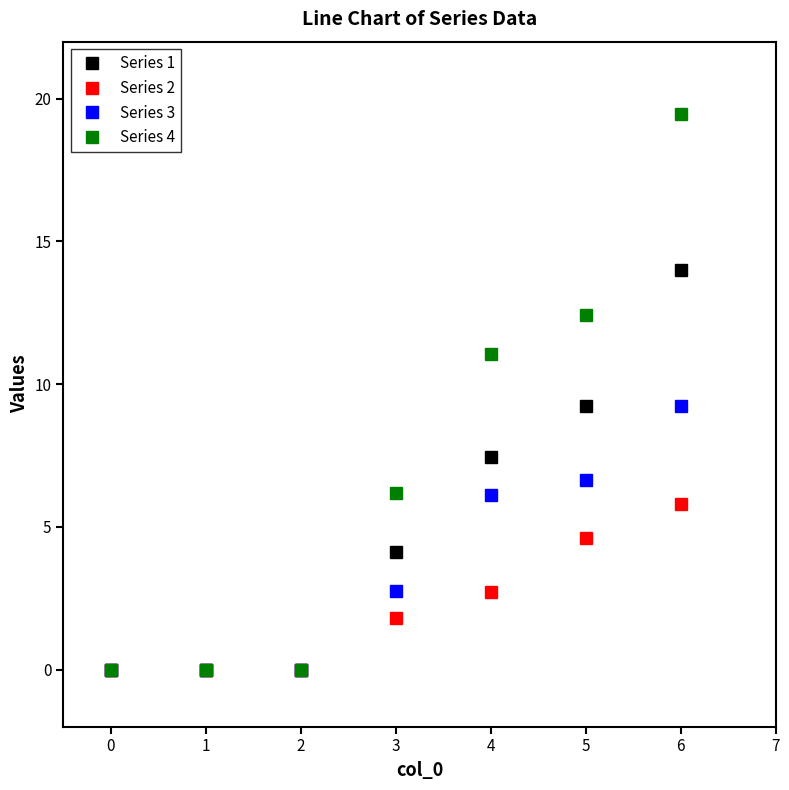

What is the value of the Series 2 point at the 7th from the left?

5.8